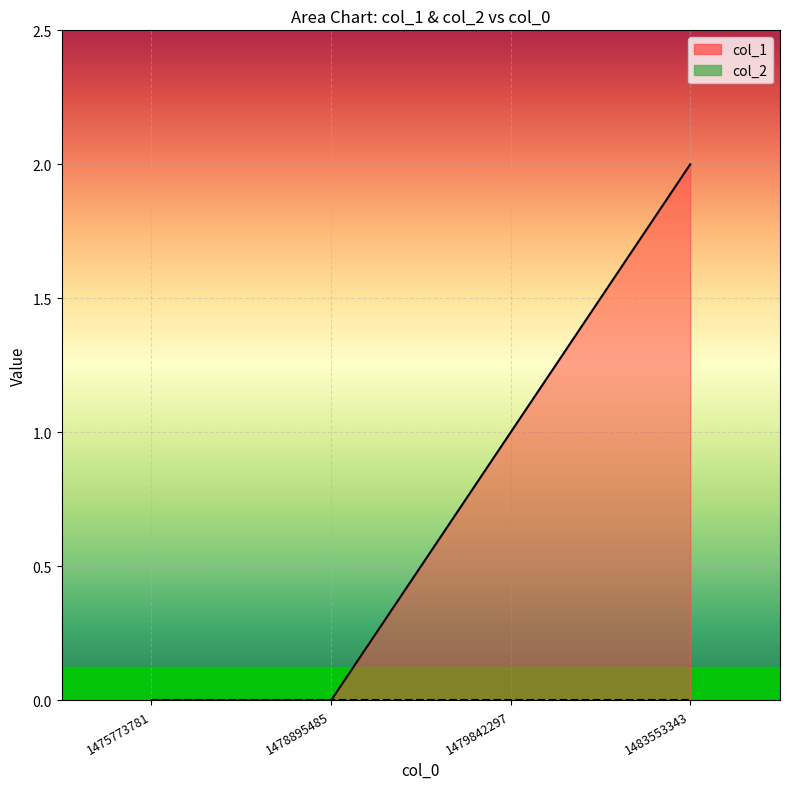

Is it true that the value at 1478895485 is 0?

True